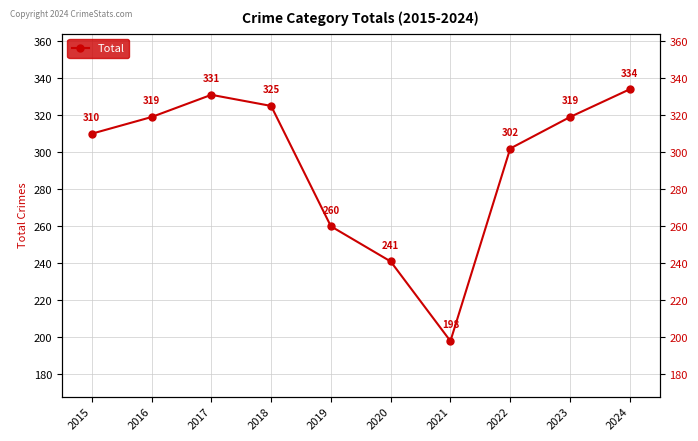

What is the change in value from 2018 to 2019?

-65